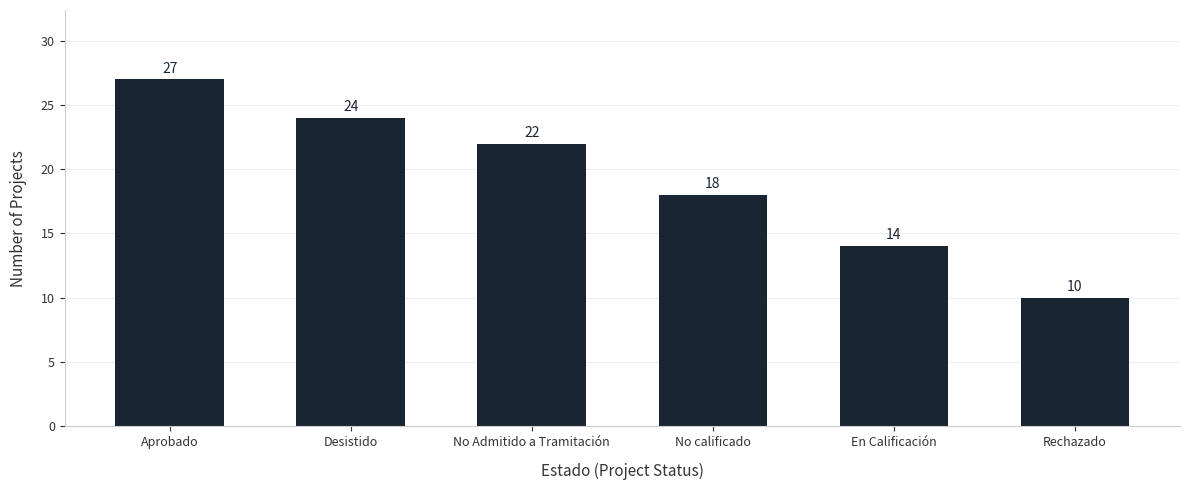

How many data points does each series have?

6